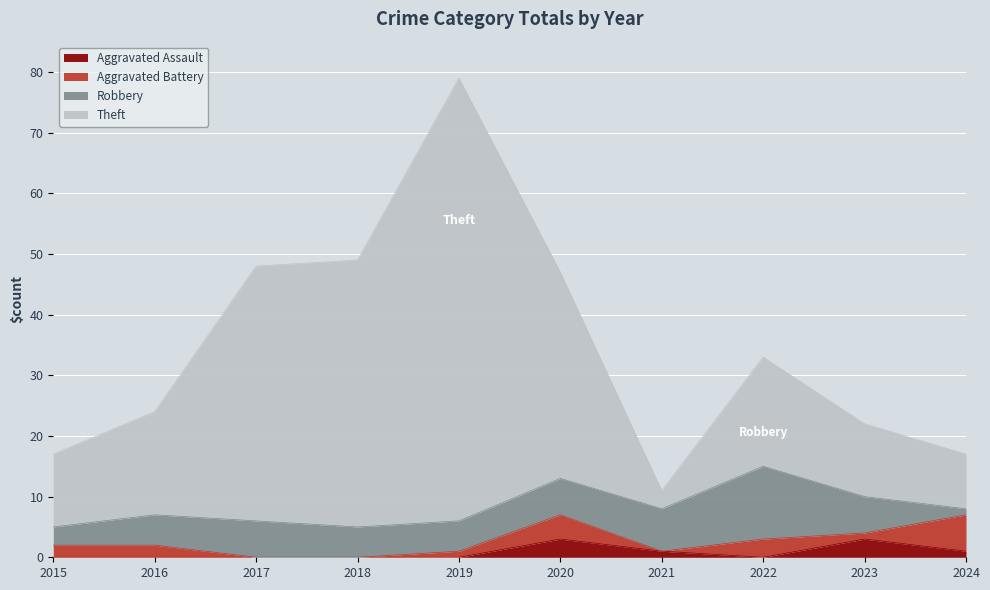

True or false: Aggravated Assault has a value of 0 at 2019.

True